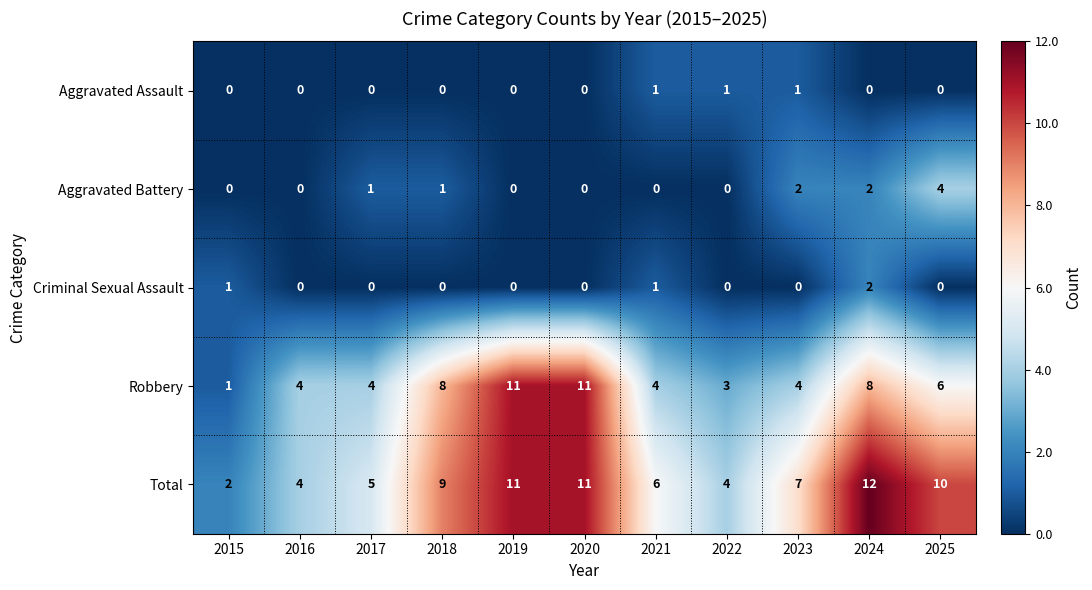

At which category is the sum across all series the highest?

2024